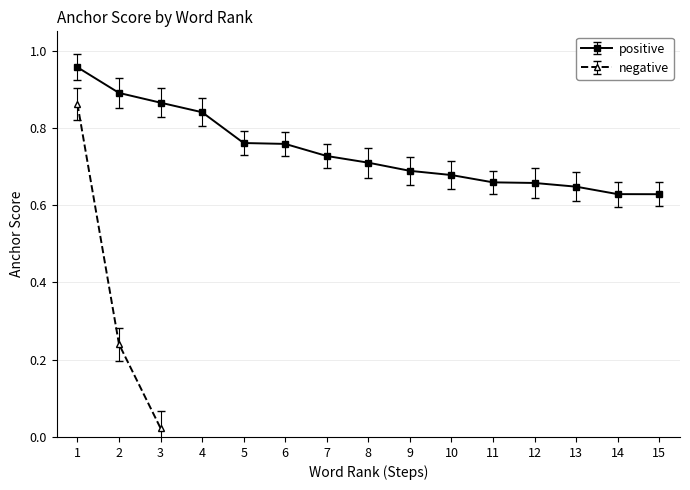

Count the positive values in the range 0 to 1.

15